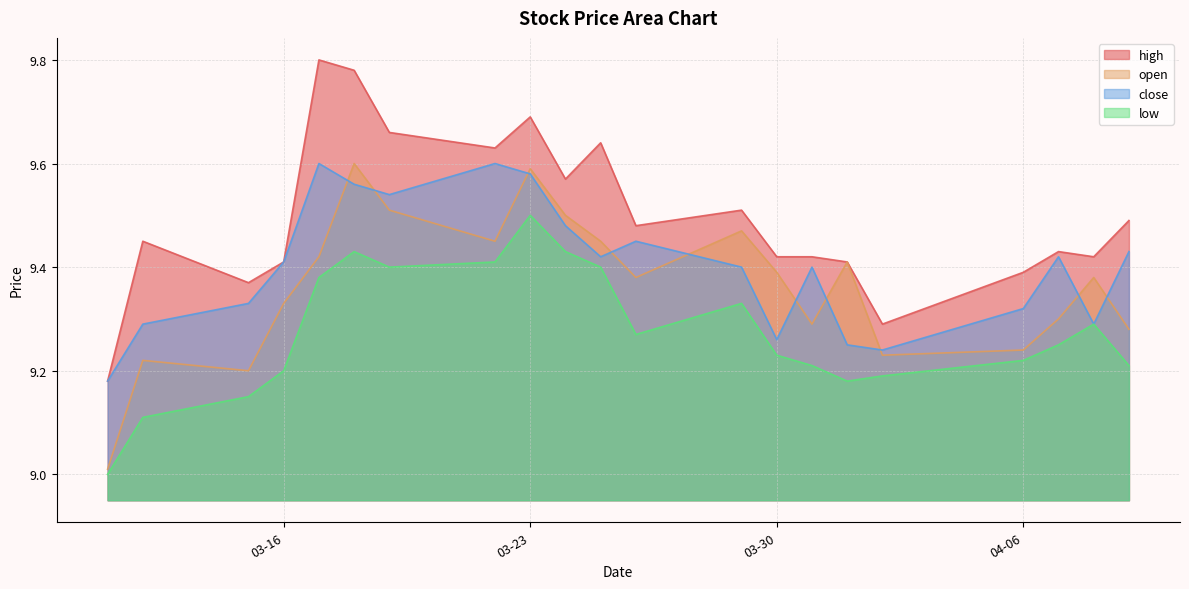

Rank the series at 2021-03-15 from lowest to highest value.

low, open, close, high